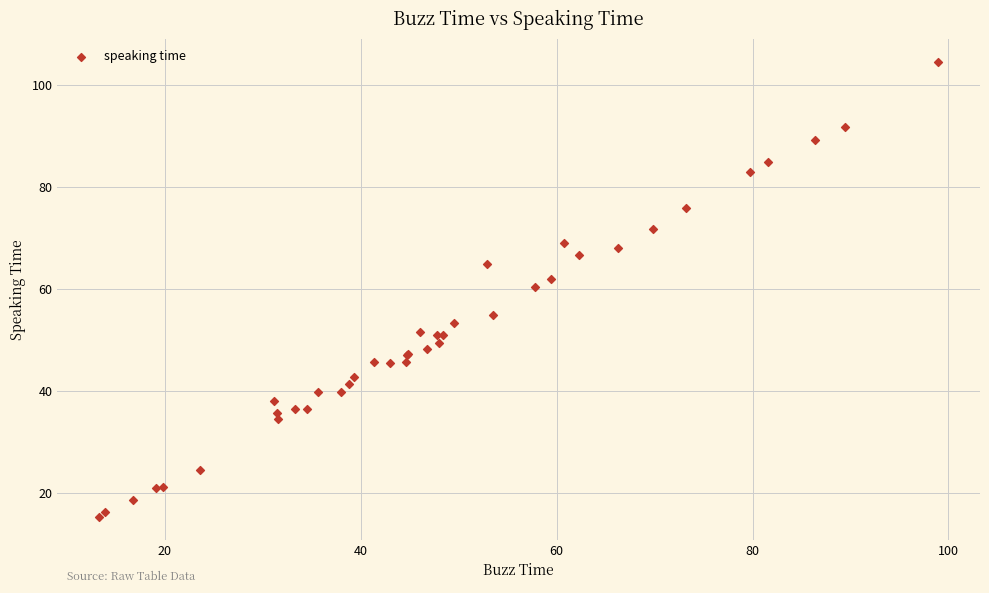

What Y value in the scatter plot is closest to 59?

60.3